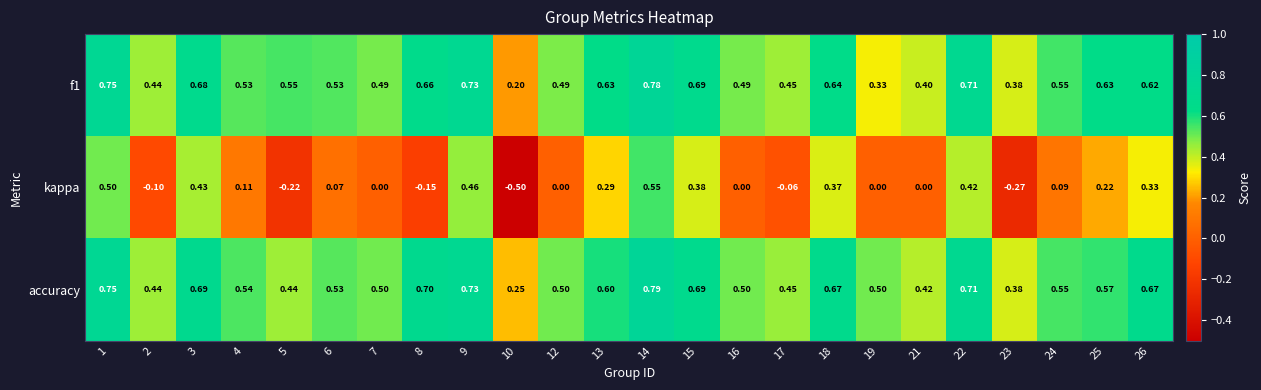

Between 3 and 24, which series saw the biggest shift?

kappa